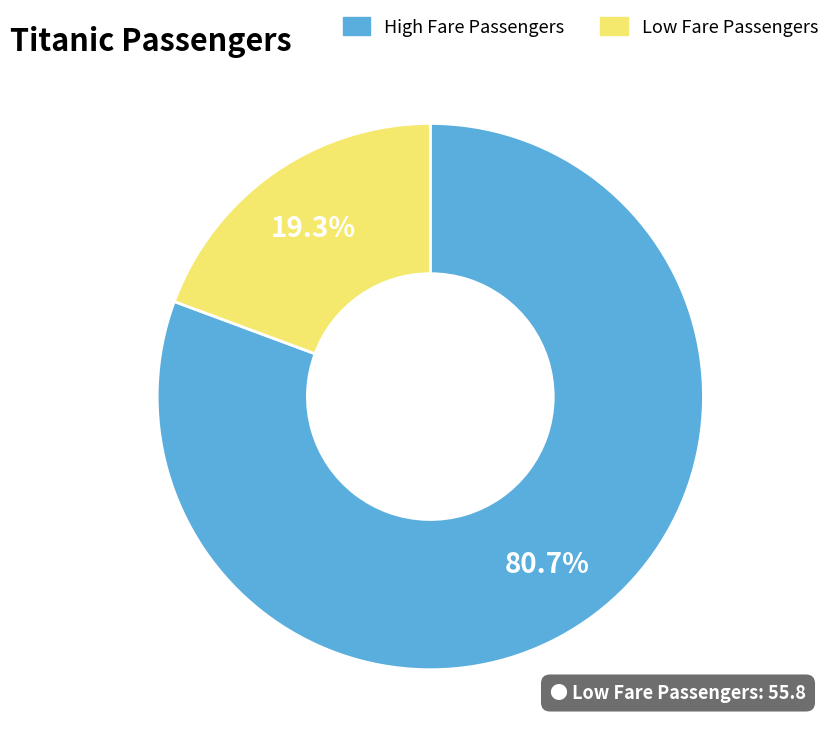

Is there any slice that represents more than half of the pie?

Yes